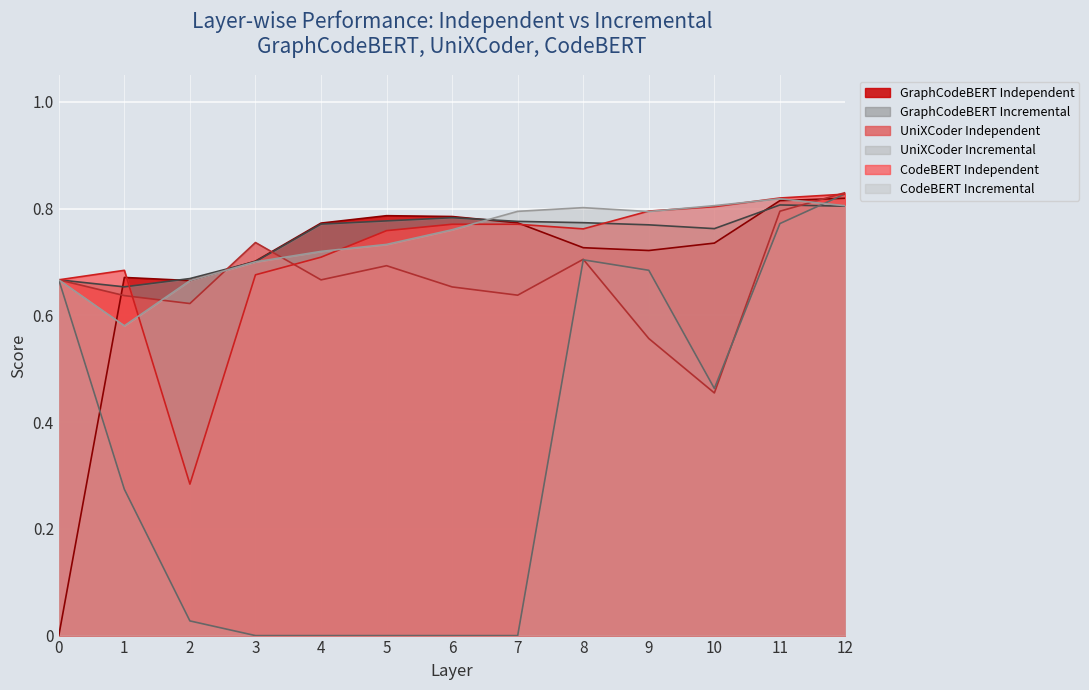

What is the spread (max minus min) of values at 10?

0.4